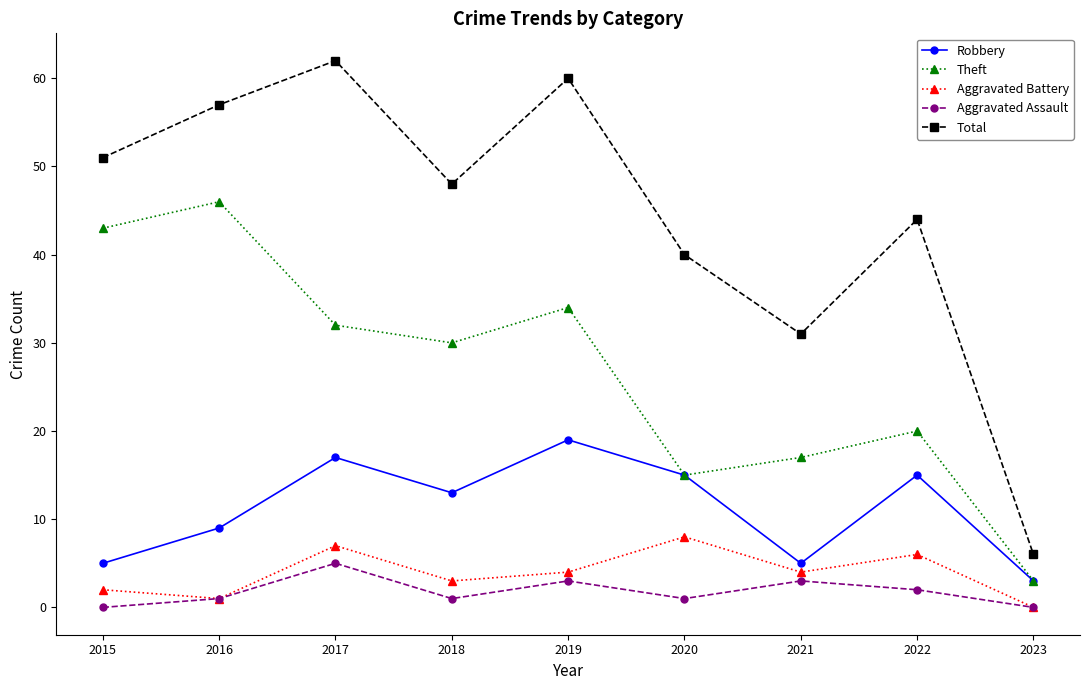

How many distinct data groups are displayed?

5